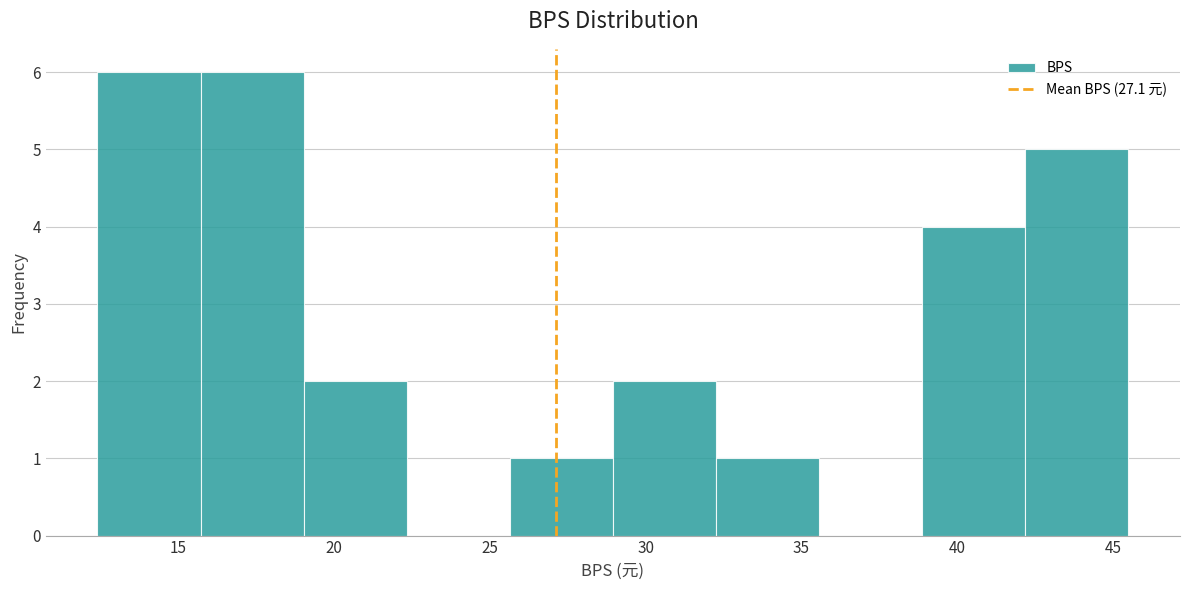

Reading left to right, list every bar in this chart as the range it spans on the x-axis followed by its height. Neither the bar edges nor the heights are printed on the chart, so give them approximately, as read against the axes.

12.5 to 15.5: 6
15.5 to 19.0: 6
19.0 to 22.5: 2
22.5 to 25.5: 0
25.5 to 29.0: 1
29.0 to 32.5: 2
32.5 to 35.5: 1
35.5 to 39.0: 0
39.0 to 42.0: 4
42.0 to 45.5: 5